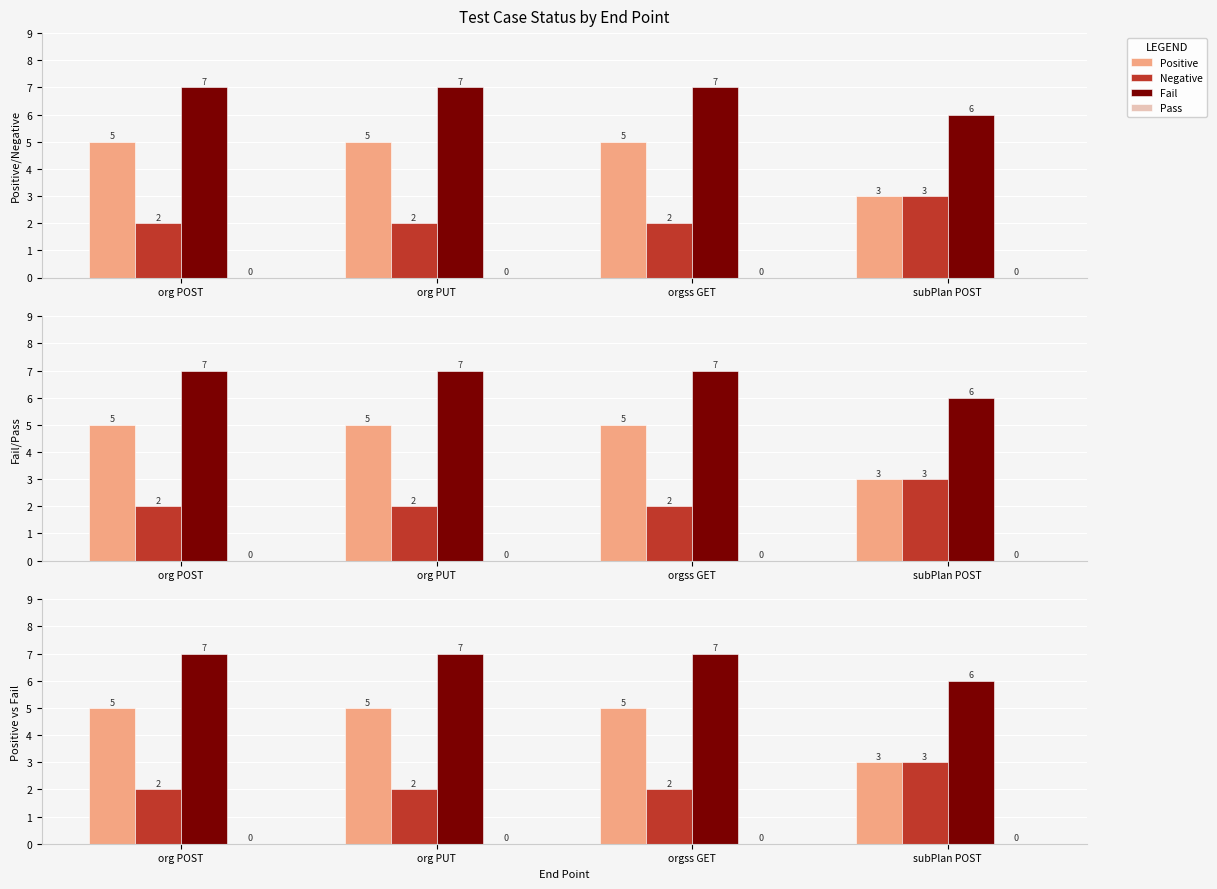

What is the value of the Positive bar at the 2nd from the left?

5